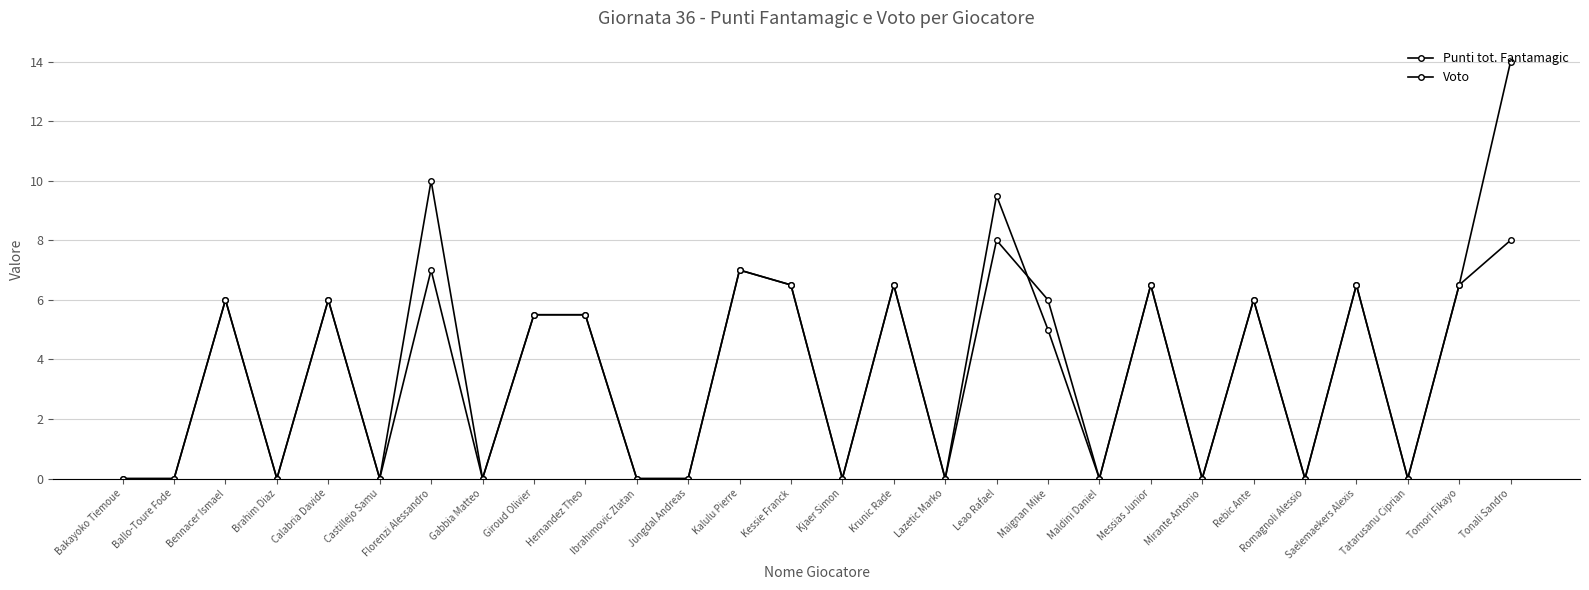

Reading right to left, transcribe all the data shown in this chart.

Punti tot. Fantamagic: 14.0	6.5	0.0	6.5	0.0	6.0	0.0	6.5	0.0	5.0	9.5	0.0	6.5	0.0	6.5	7.0	0.0	0.0	5.5	5.5	0.0	10.0	0.0	6.0	0.0	6.0	0.0	0.0
Voto: 8.0	6.5	0.0	6.5	0.0	6.0	0.0	6.5	0.0	6.0	8.0	0.0	6.5	0.0	6.5	7.0	0.0	0.0	5.5	5.5	0.0	7.0	0.0	6.0	0.0	6.0	0.0	0.0